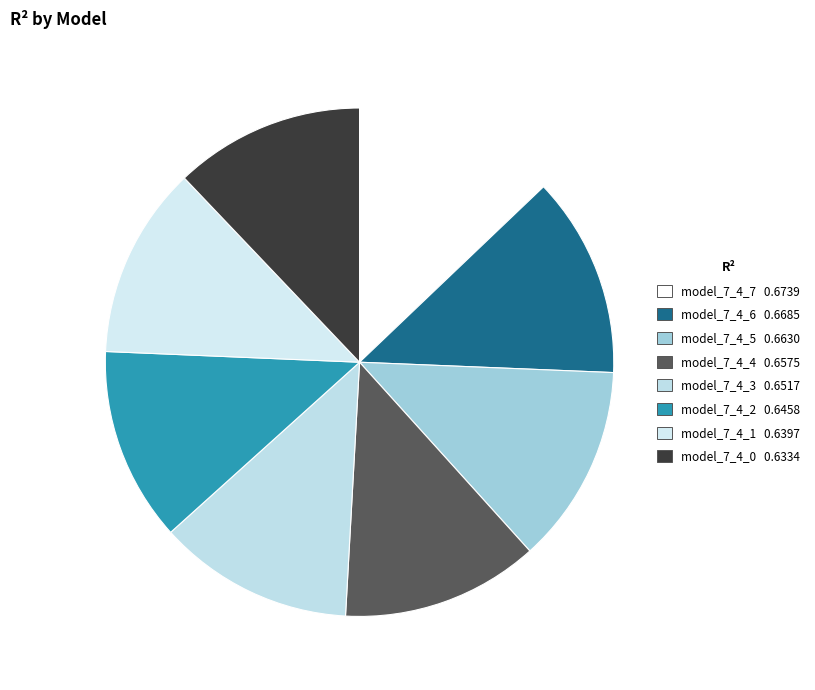

Does any single category account for the majority?

No